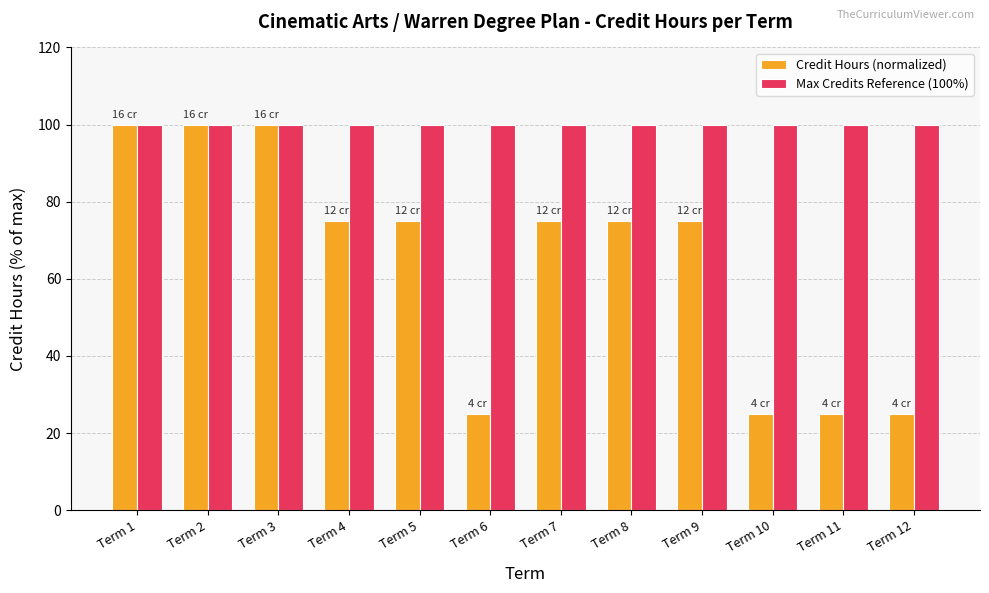

Is it true that Max Credits Reference (100%) equals 100 at Term 6?

True